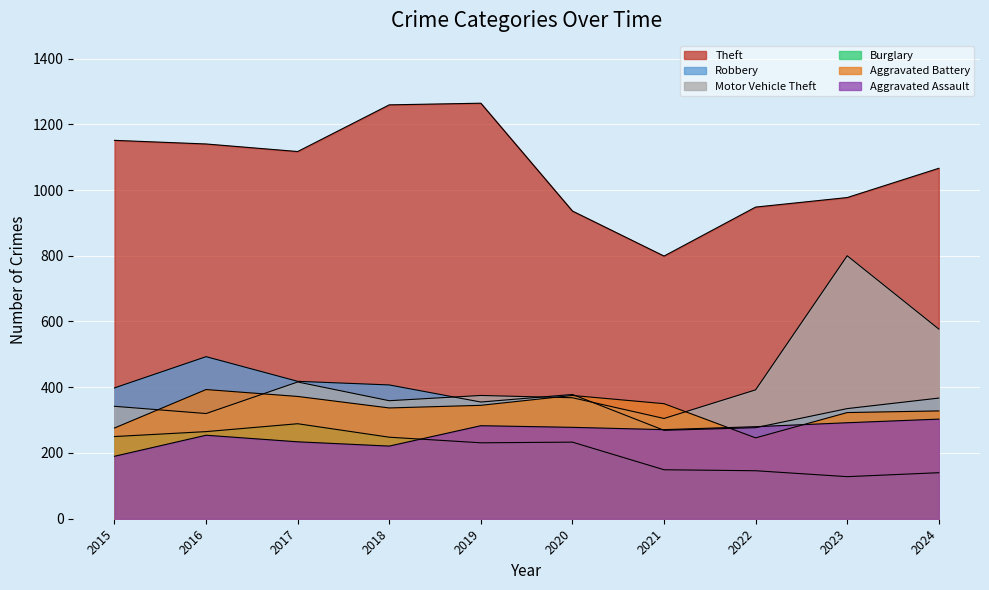

How many intersections are there between Robbery and Aggravated Assault?

2